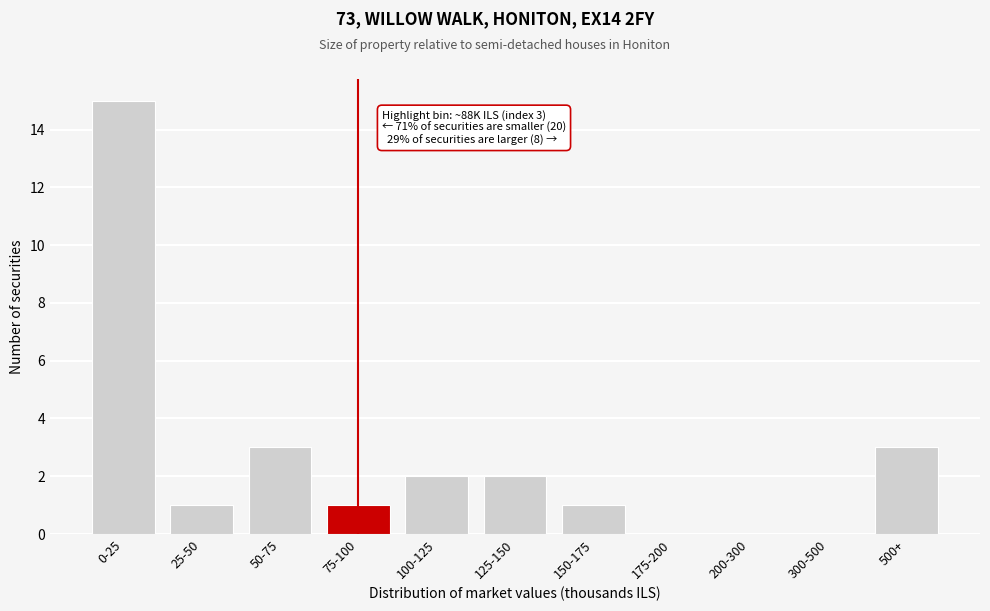

Reading left to right, extract all data points from this chart.

0-25=15	25-50=1	50-75=3	75-100=1	100-125=2	125-150=2	150-175=1	175-200=0	200-300=0	300-500=0	500+=3